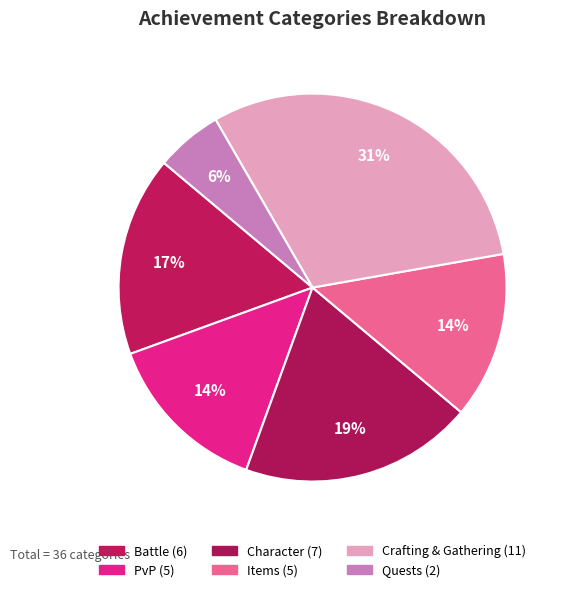

How many slices are in this pie chart?

6